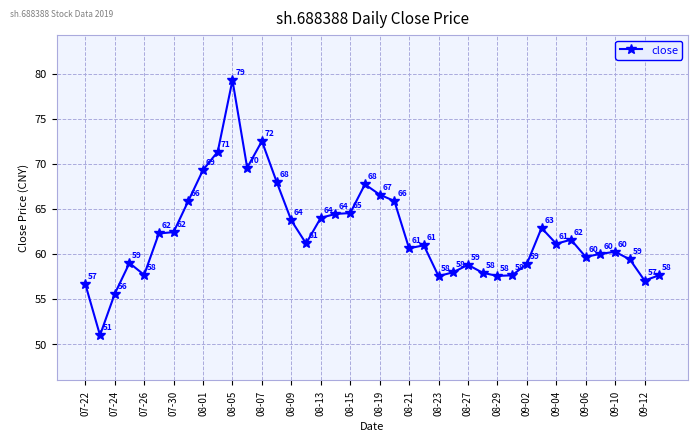

What is the value of the 28th point from the left?

57.9